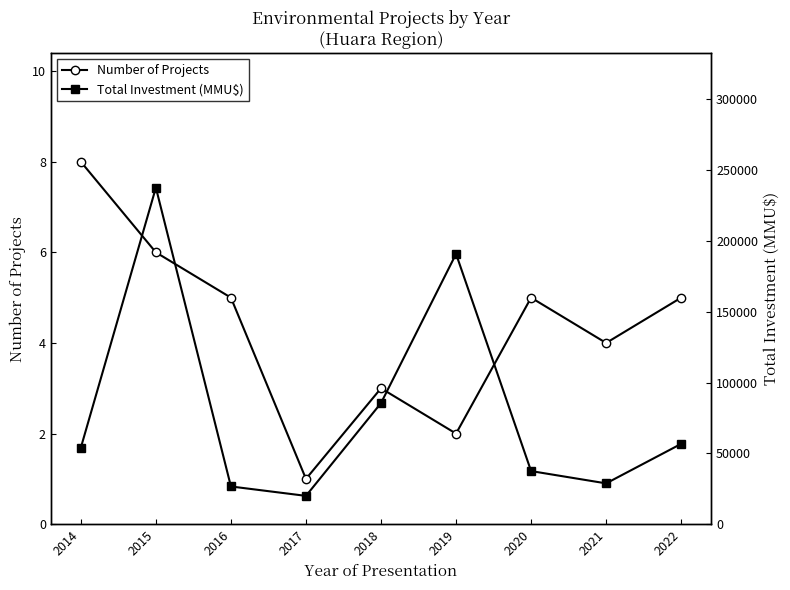

Is the value of Number of Projects at 2016 greater than the value of Total Investment (MMU$) at 2021?

No